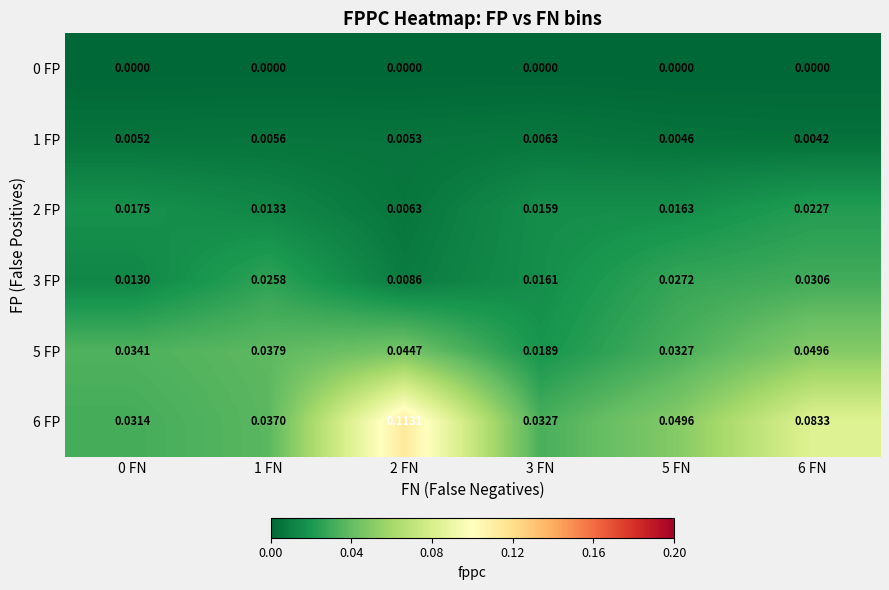

How many series are shown in this chart?

6